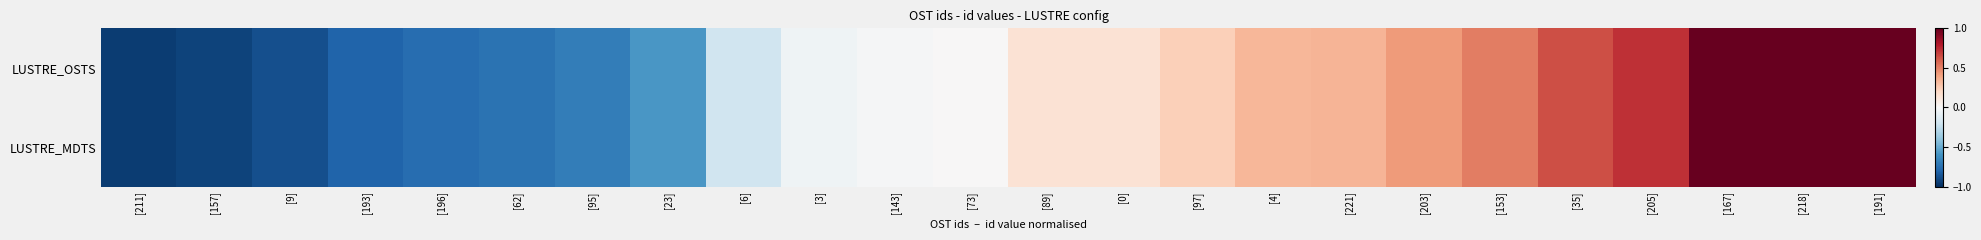

At which category does the chart reach its peak across all series?

[191]